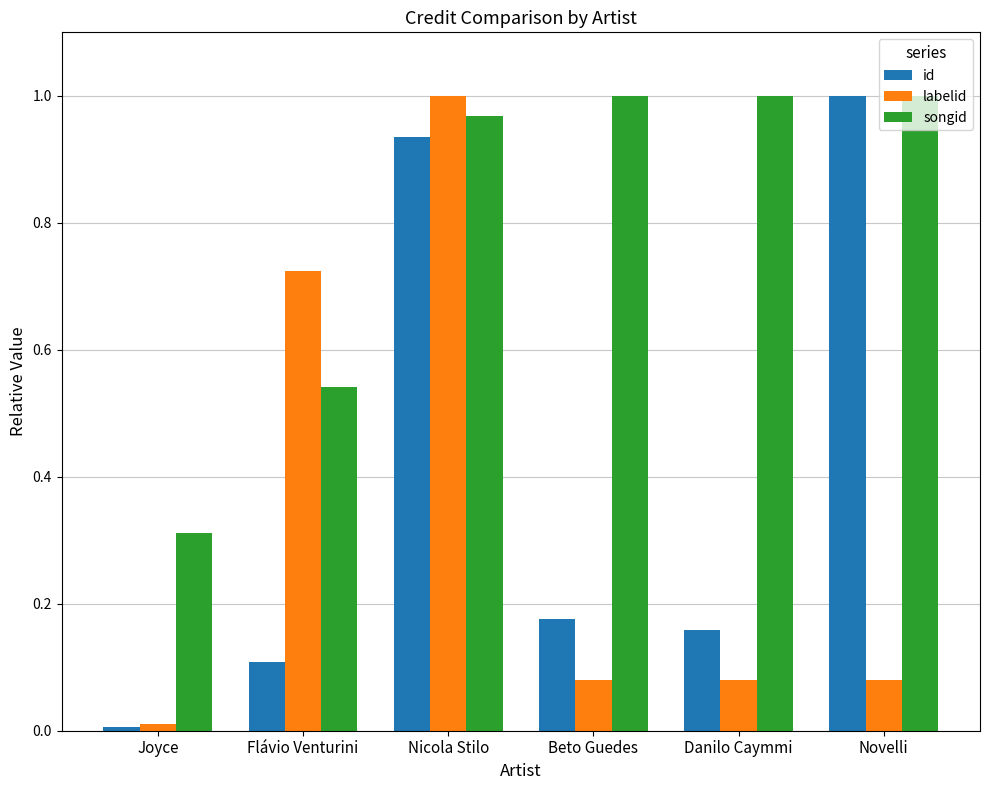

What is the sum of all id values?

2.4